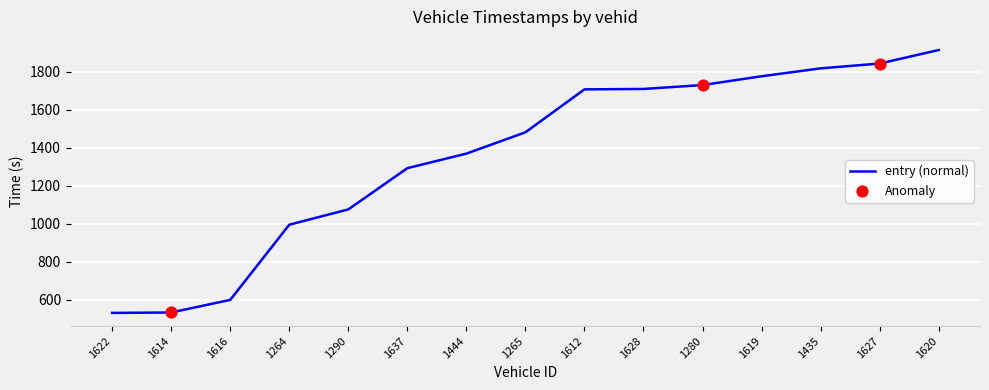

What is the maximum value shown in the chart?

1913.5